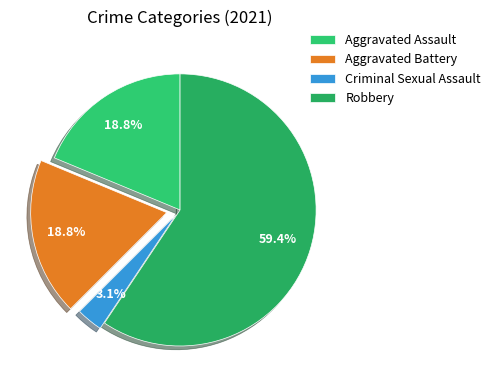

Between Aggravated Assault and Robbery, which is larger?

Robbery